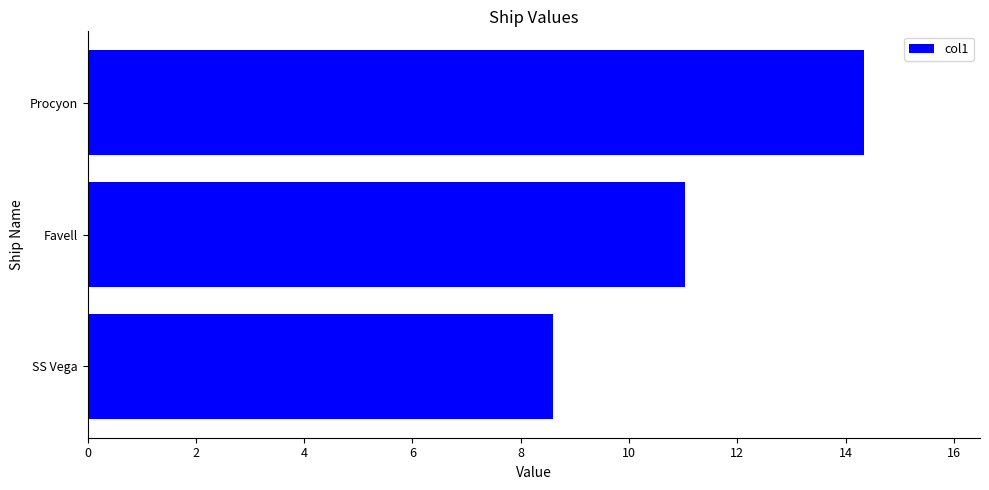

What is the difference between the maximum and second lowest values?

3.3